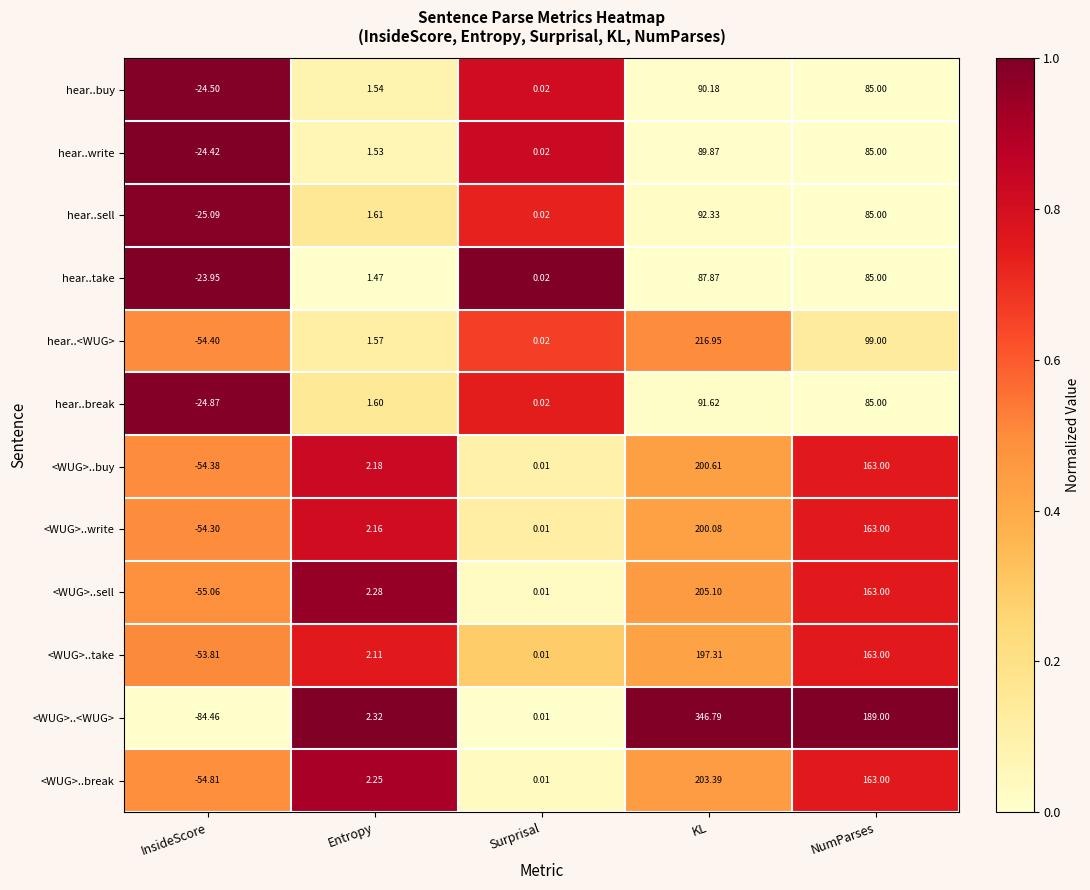

At which category is the sum across all series the highest?

KL